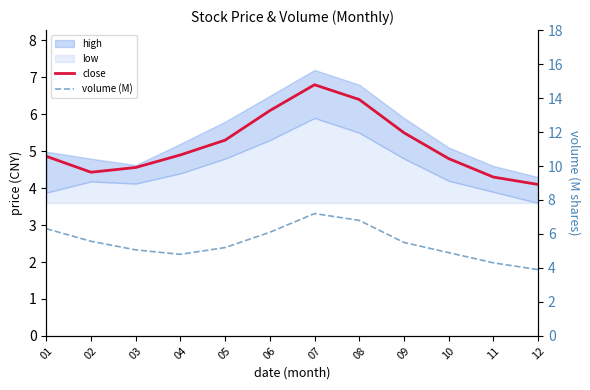

In volume (M), how many points are lower than both neighbors (excluding endpoints)?

1